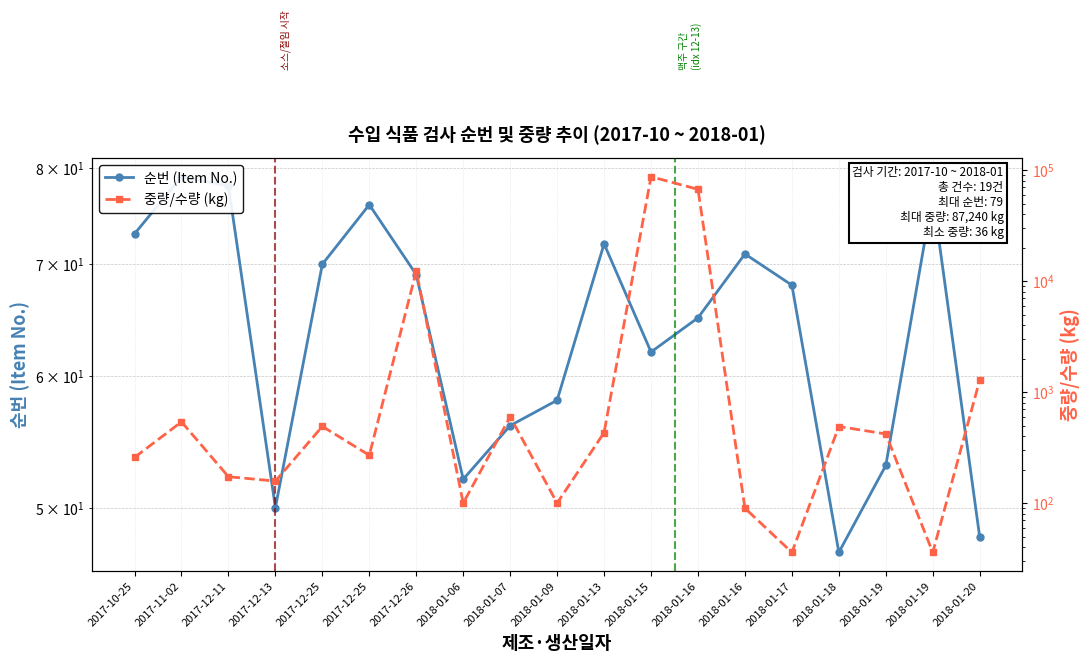

Reading left to right, what are all the values shown in this chart?

순번 (Item No.): 2017-10-25=73	2017-11-02=79	2017-12-11=78	2017-12-13=50	2017-12-25=70	2017-12-25=76	2017-12-26=69	2018-01-06=52	2018-01-07=56	2018-01-09=58	2018-01-13=72	2018-01-15=62	2018-01-16=65	2018-01-16=71	2018-01-17=68	2018-01-18=47	2018-01-19=53	2018-01-19=77	2018-01-20=48
중량/수량 (kg): 2017-10-25=258	2017-11-02=540	2017-12-11=173	2017-12-13=158	2017-12-25=491	2017-12-25=270	2017-12-26=12355	2018-01-06=100	2018-01-07=600	2018-01-09=100	2018-01-13=432	2018-01-15=87240	2018-01-16=67133	2018-01-16=90	2018-01-17=36	2018-01-18=490	2018-01-19=420	2018-01-19=36	2018-01-20=1285